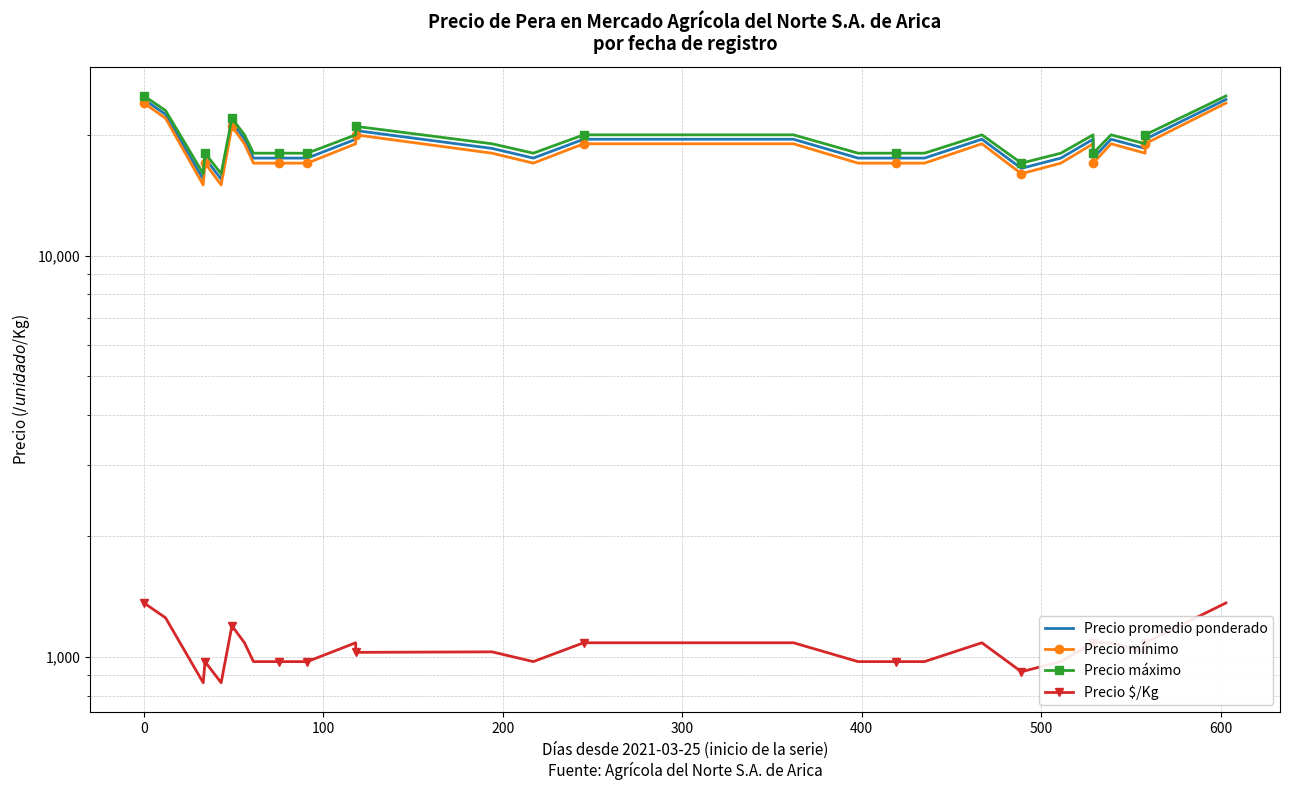

What is the average value of the Precio $/Kg series?

1046